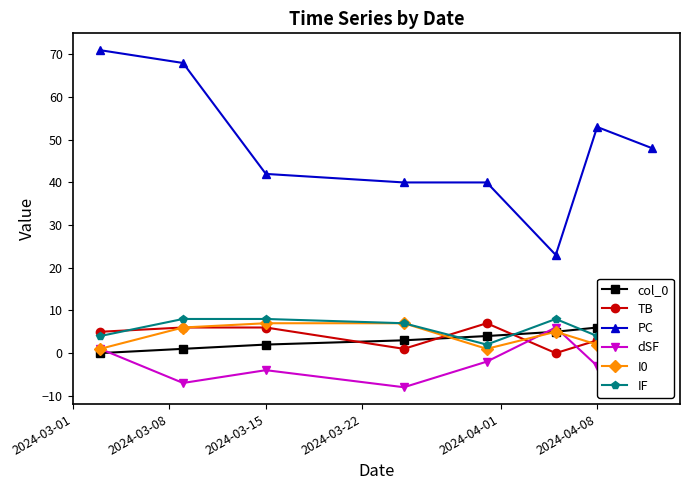

True or false: dSF has more than 2 interior local peaks.

False